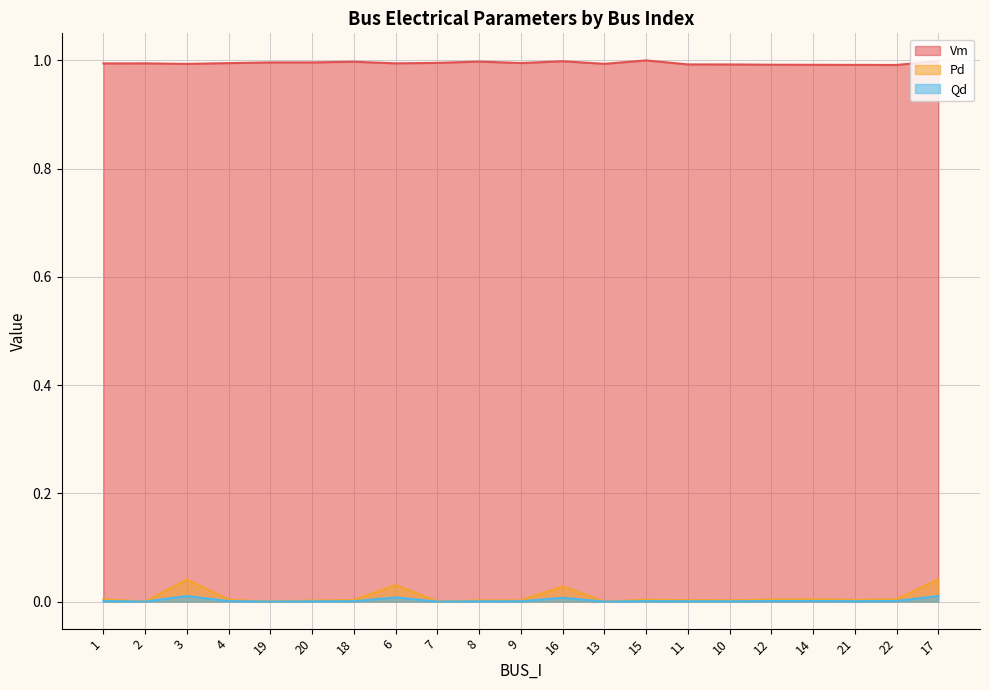

What position from the left is 15?

14